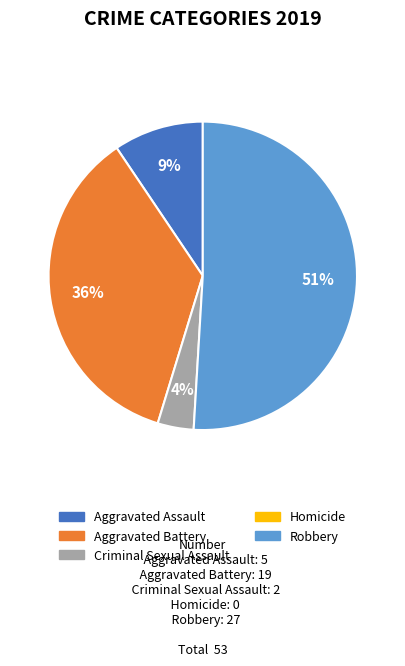

To the nearest percent, what is the difference between the largest and smallest slice percentages?

47%